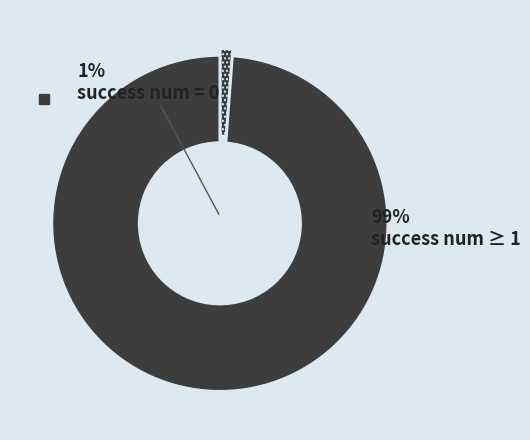

The success num >= 1 slice represents 99% of the pie. True or false?

True